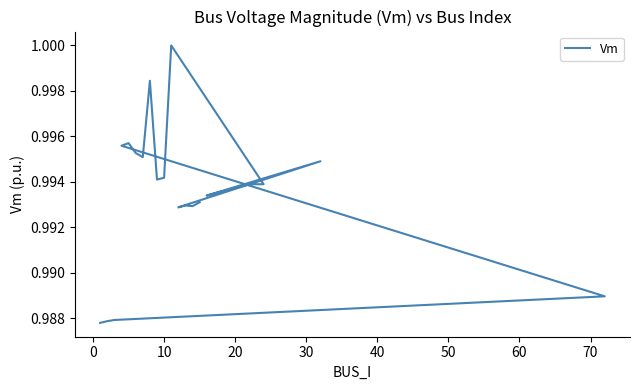

How many data points does each series have?

20